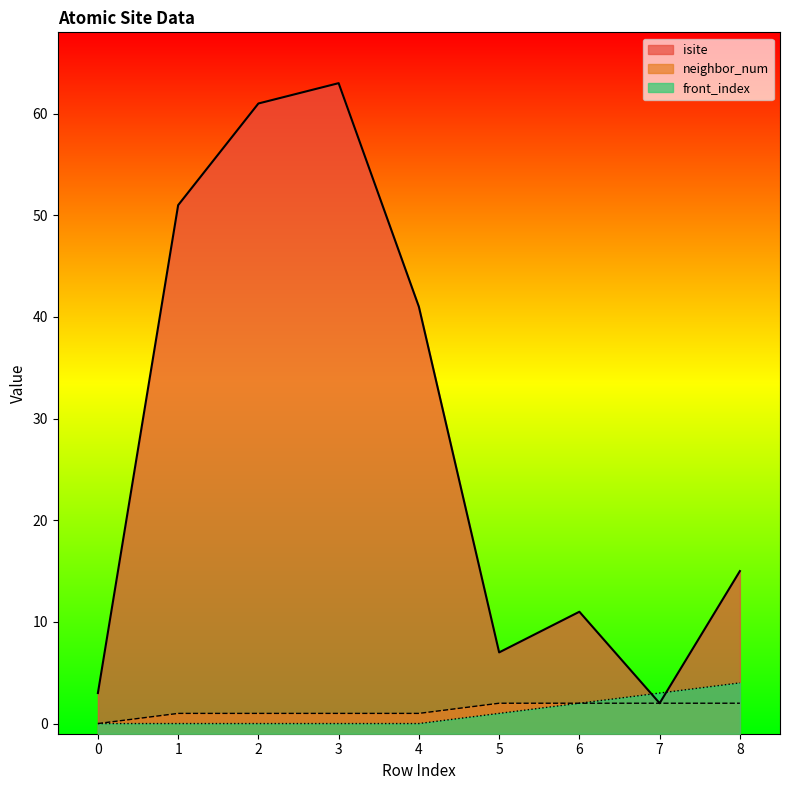

After their last crossing, which series has the higher values: front_index or isite?

isite